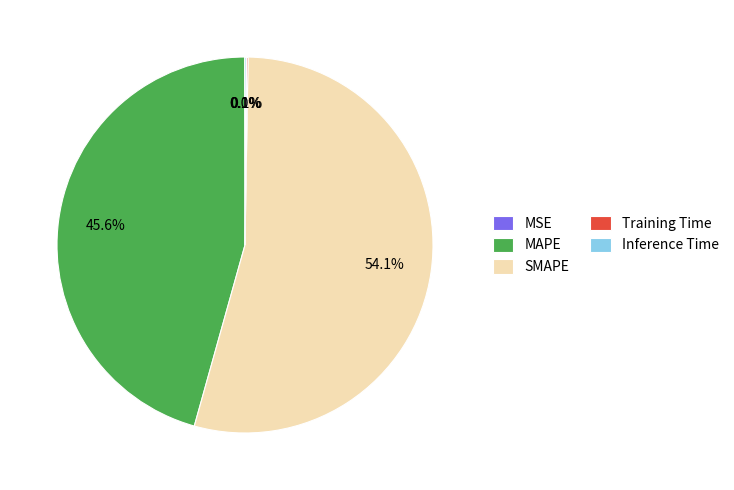

Which slice is the largest?

SMAPE